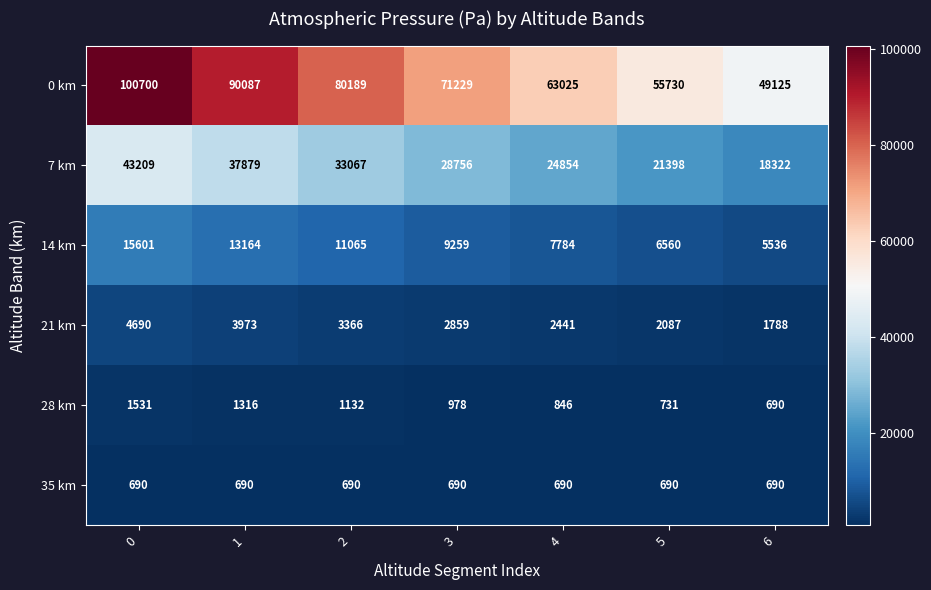

True or false: 28 km has a value of 690 at 6.

True